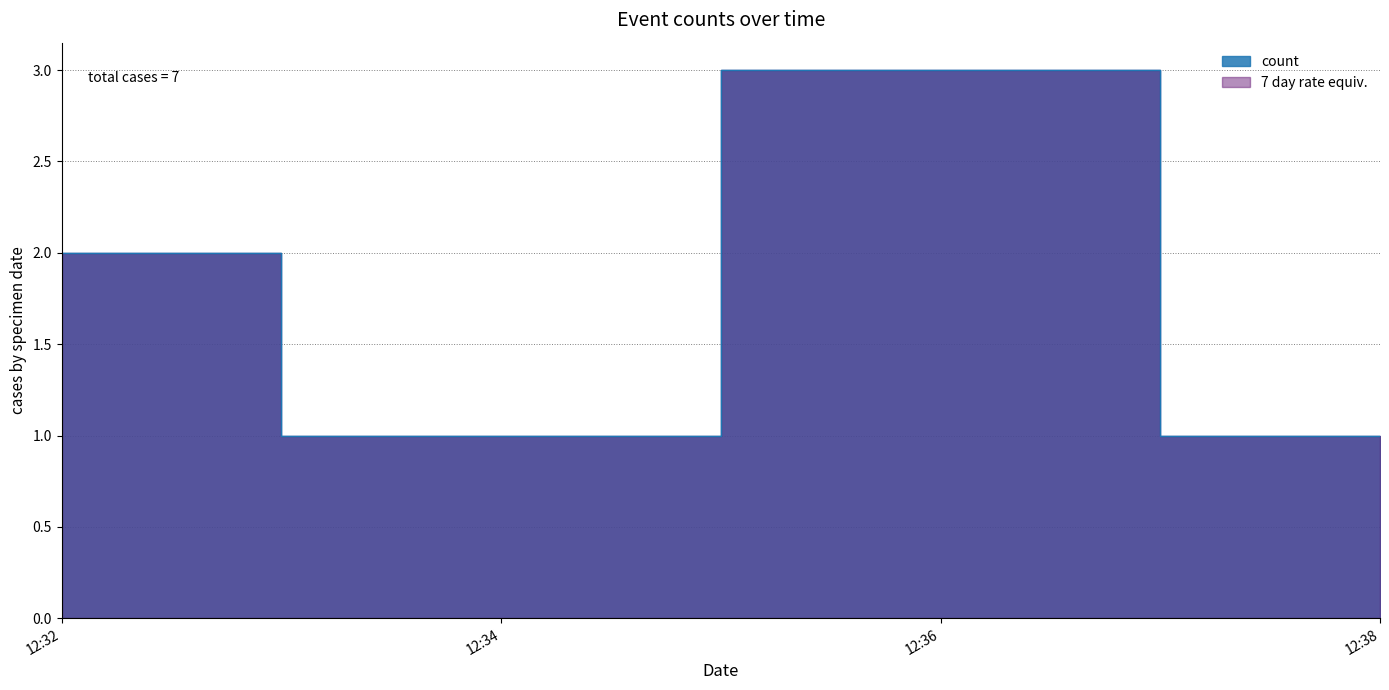

What is the change in value from 12:32 to 12:34?

-1